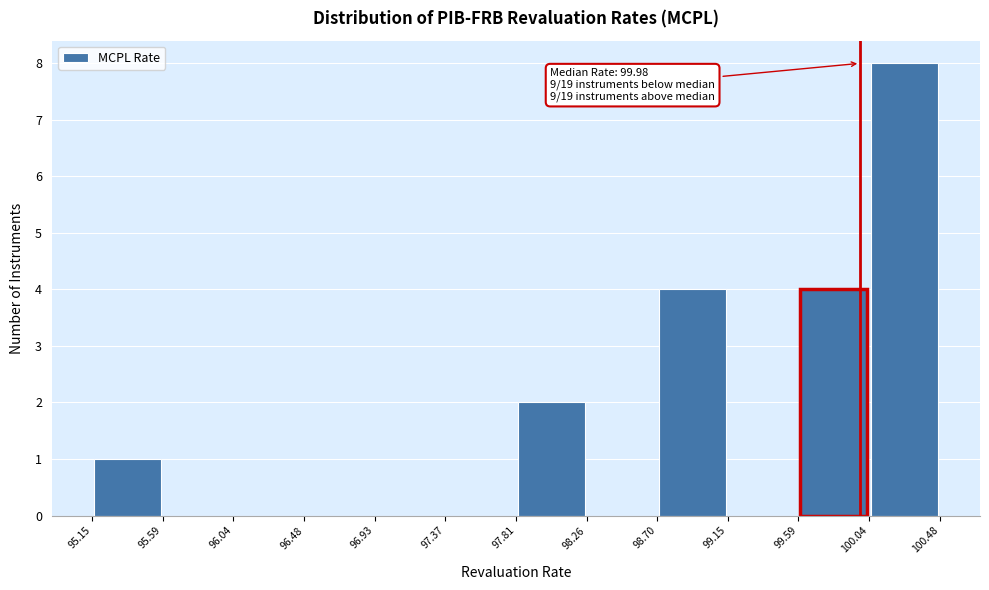

Over which range of the x-axis is the bar tallest?

100.04 to 100.48